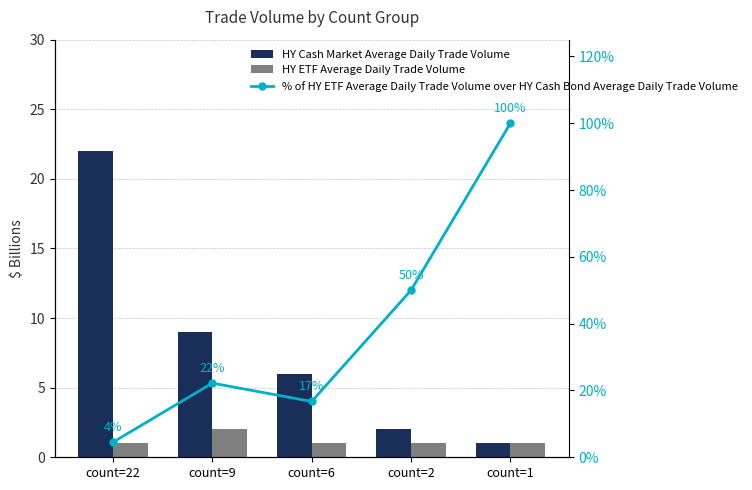

Rank the categories by HY ETF Average Daily Trade Volume value from highest to lowest.

count=9, count=22, count=6, count=2, count=1